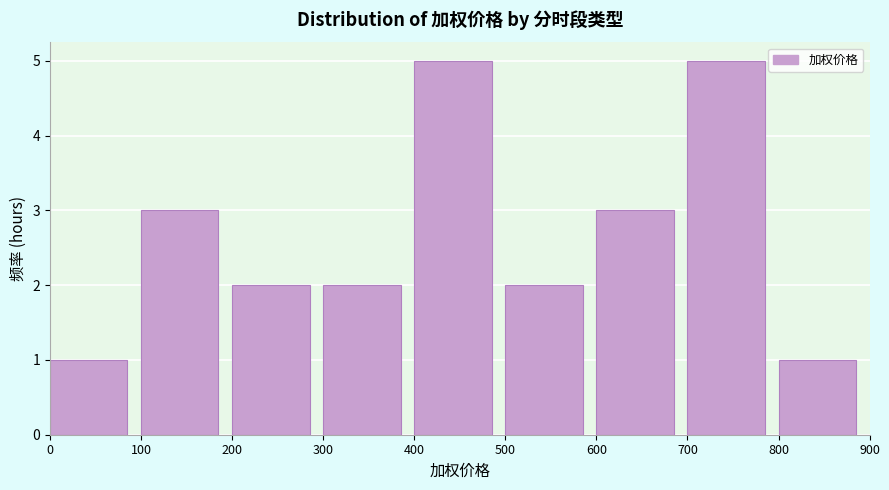

How tall is the bar that spans 0 to 100 on the x-axis? The values are not printed on the chart, so give them approximately, as read against the axis.

1